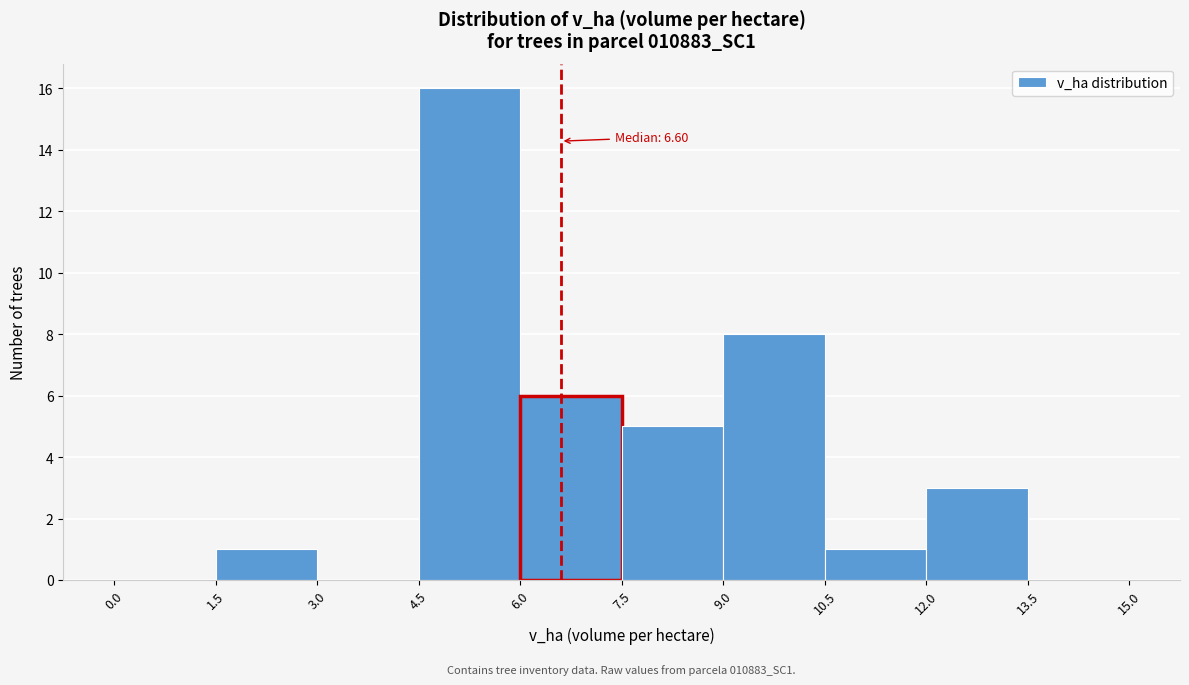

Which range on the x-axis has the tallest bar?

4.5 to 6.0